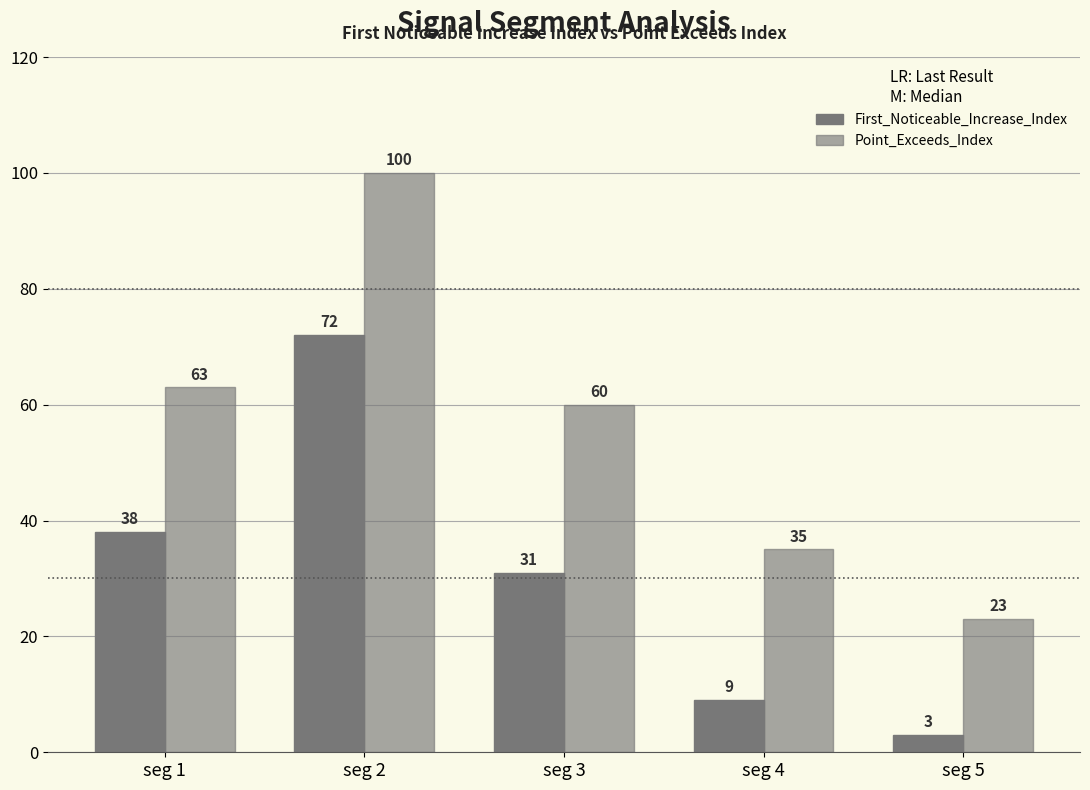

How many values in the First_Noticeable_Increase_Index series are below 31?

2